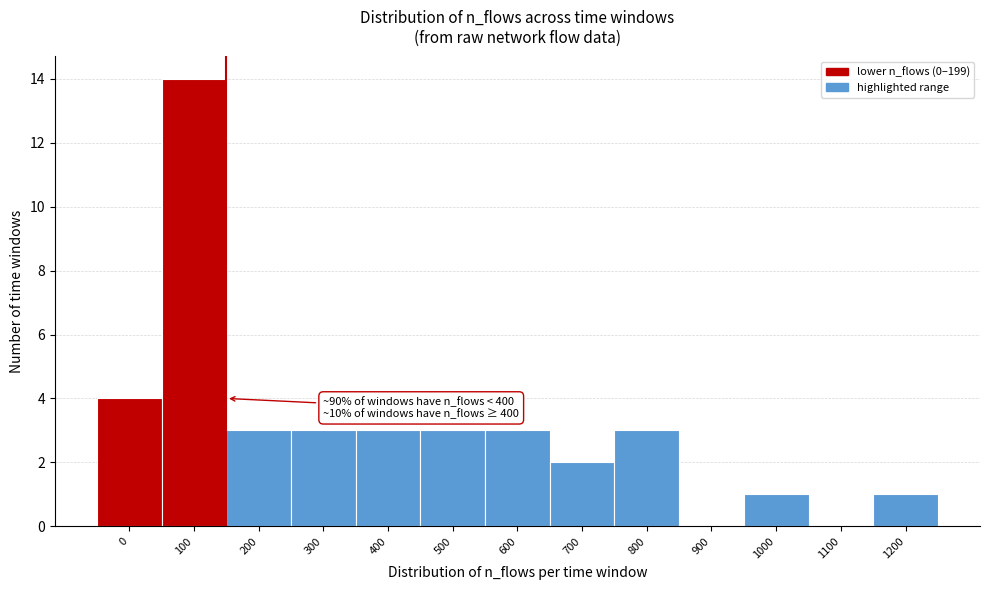

Reading left to right, transcribe all the data shown in this chart.

0=4	100=14	200=3	300=3	400=3	500=3	600=3	700=2	800=3	900=0	1000=1	1100=0	1200=1